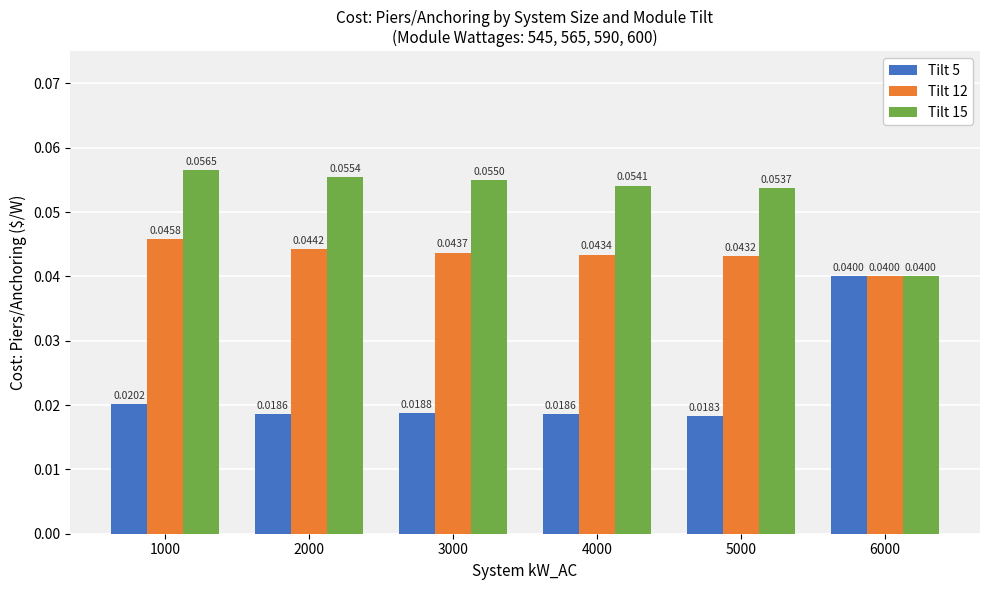

At which category is the sum across all series the highest?

1000